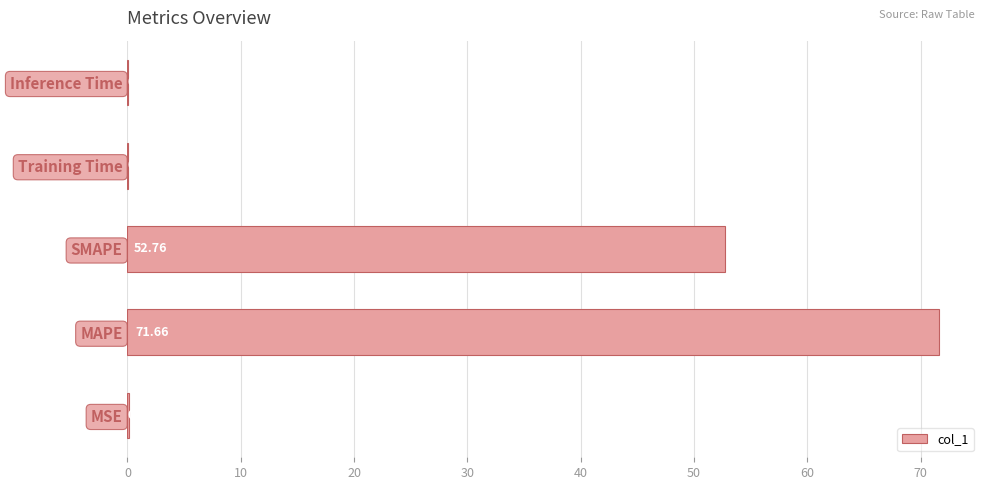

What is the maximum value shown in the chart?

71.7